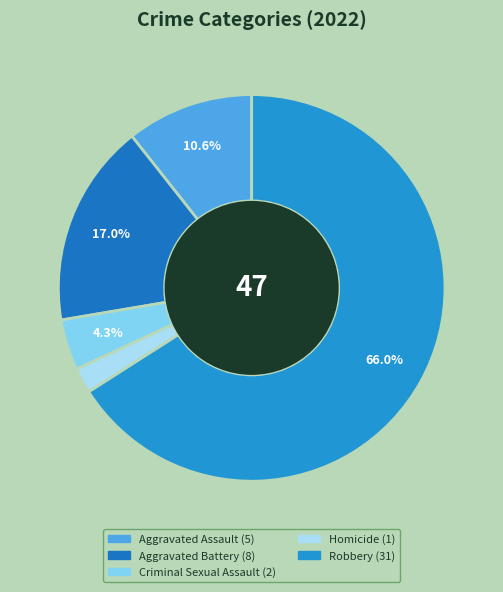

What percentage is NOT represented by Robbery?

34.0%